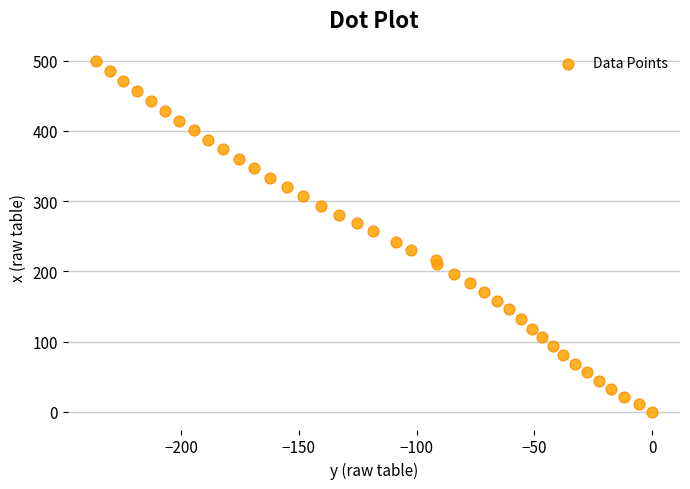

What is the range of Y values (max minus min)?

499.3